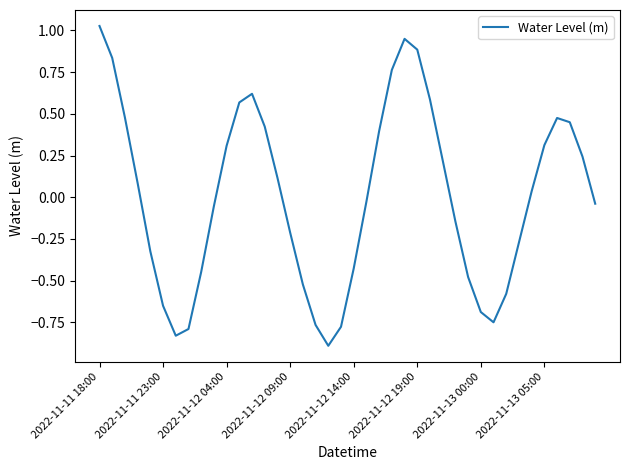

What is the smallest value displayed?

-0.9